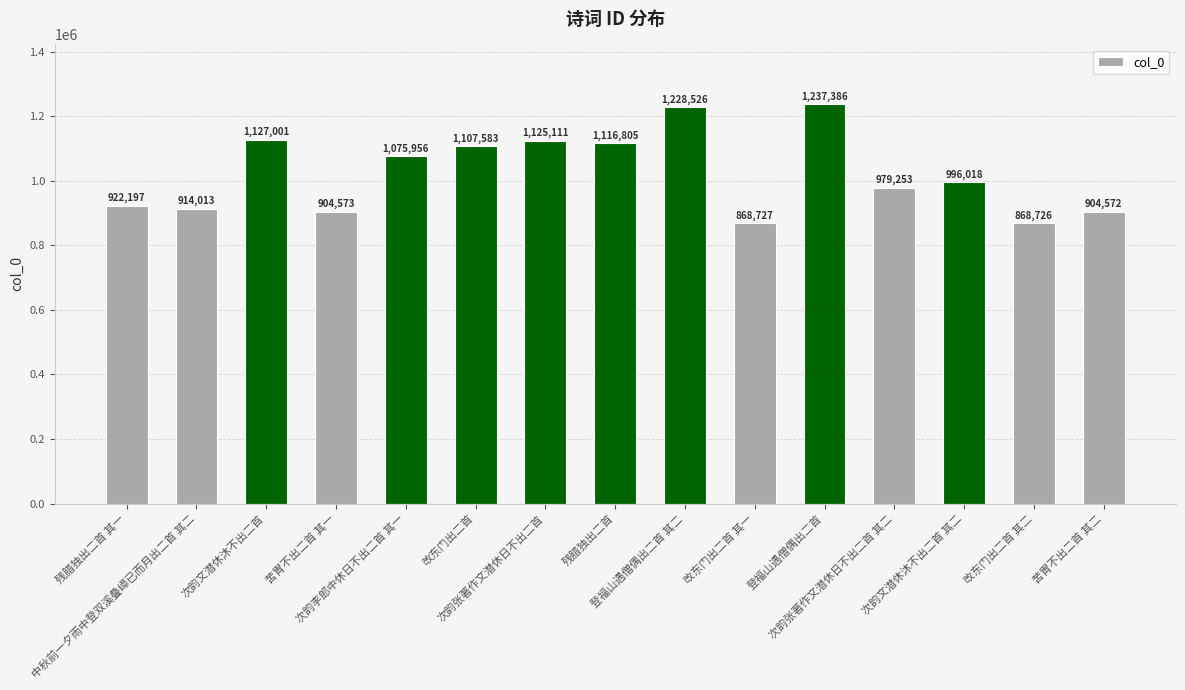

How many data points are less than 996018?

7